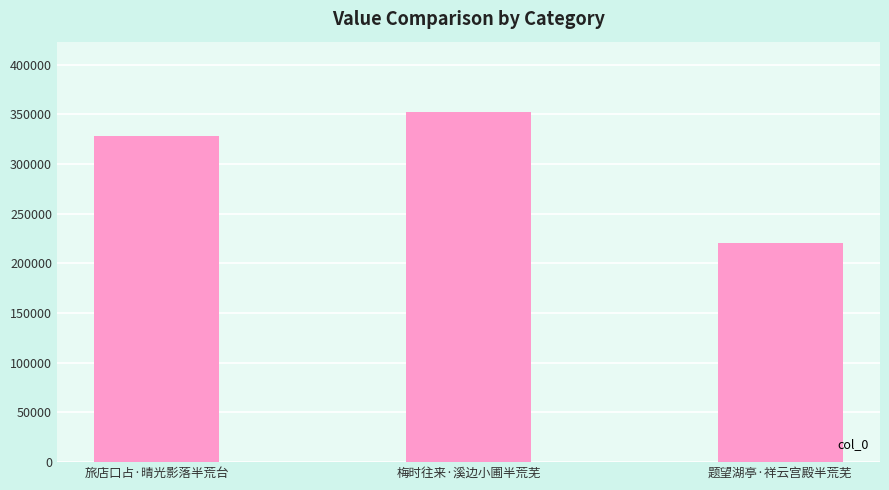

Is it true that the value at 旅店口占·晴光影落半荒台 is 327992?

True